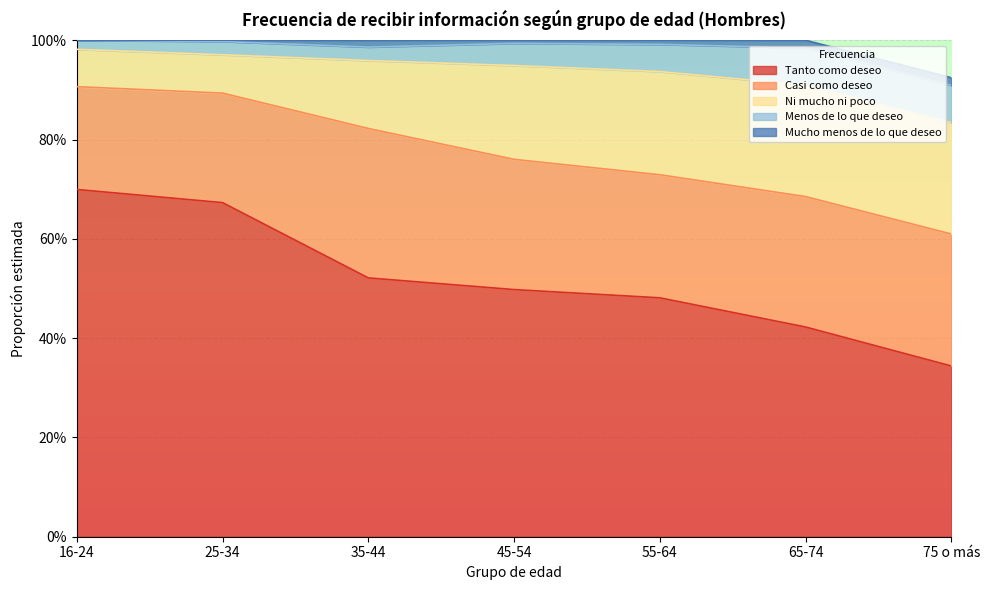

Between 35-44 and 75 o más, which series saw the biggest shift?

Tanto como deseo